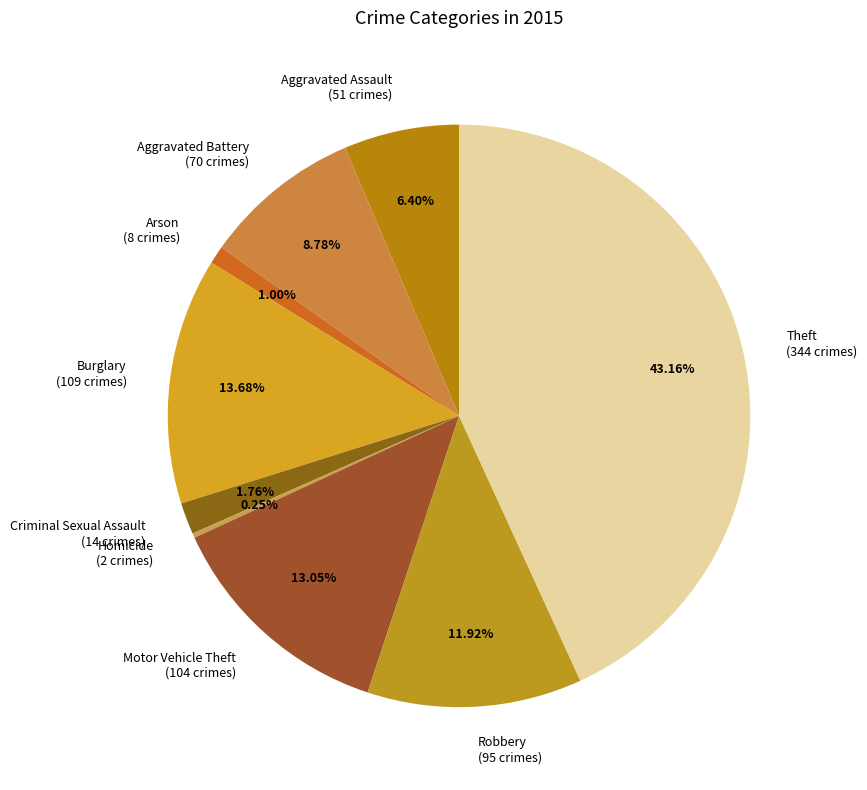

What is the largest slice in the pie chart?

Theft